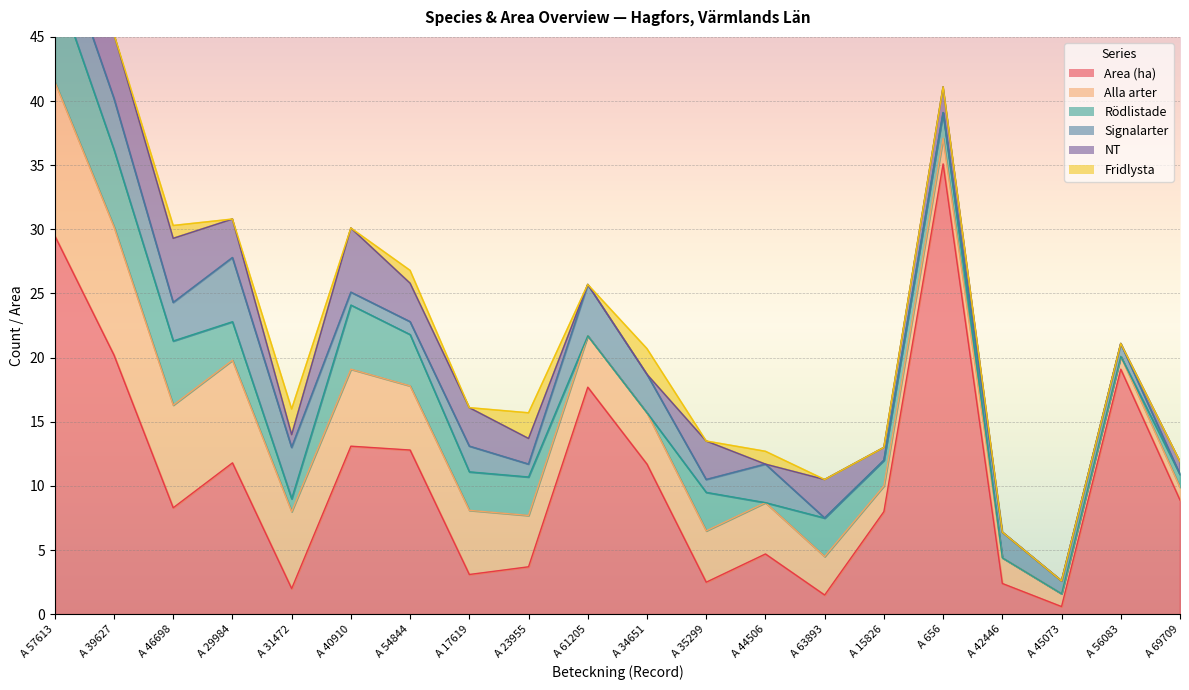

Is it true that Rödlistade equals 7.9 at A 46698?

False